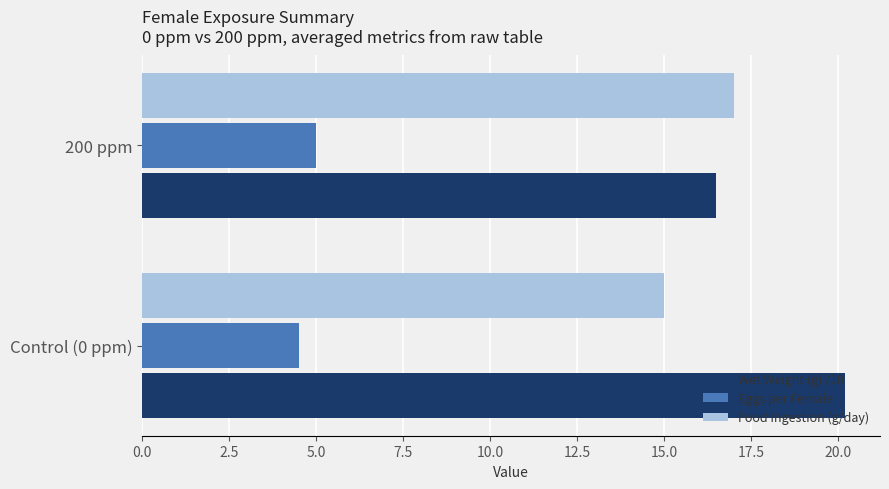

How many data points in Eggs per Female are less than 5?

1